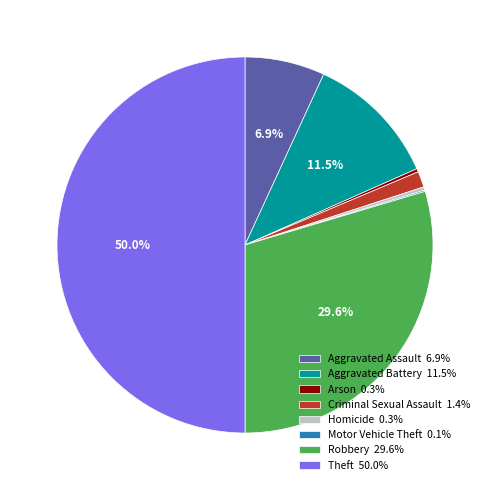

Combined, do Homicide 0.3% and Aggravated Assault 6.9% account for over 50%?

No